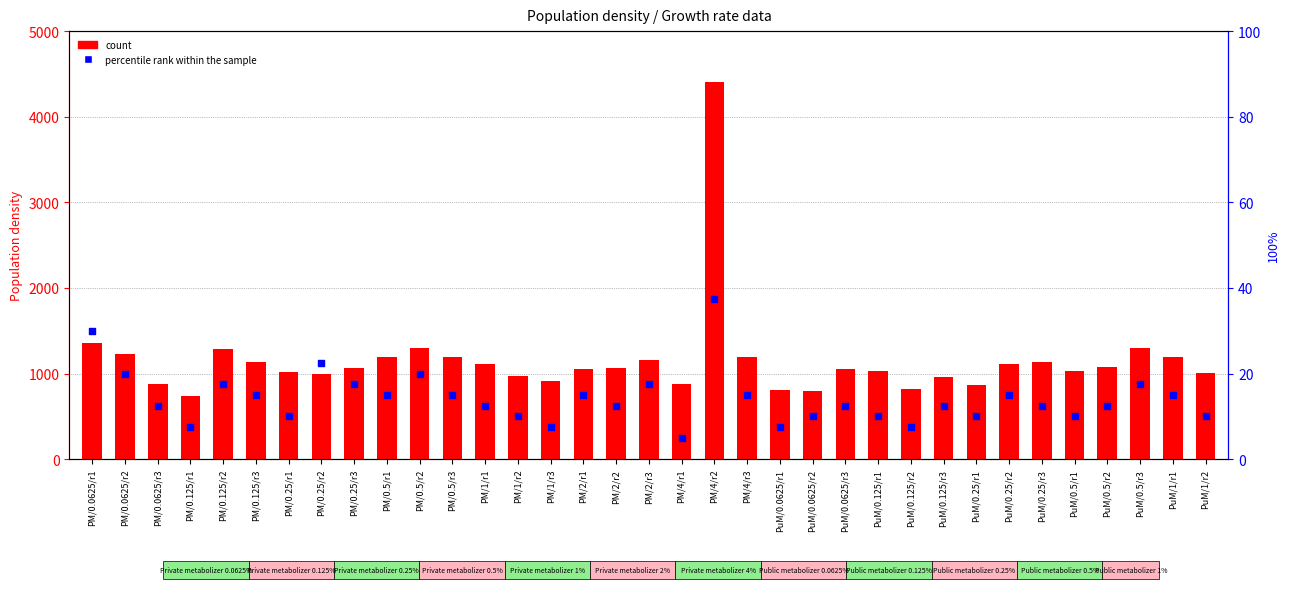

Which series contains the highest Y value?

count